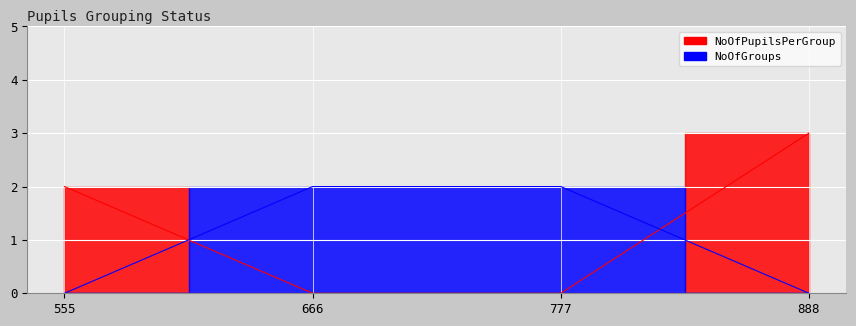

Is it true that NoOfPupilsPerGroup equals -1 at 666?

False